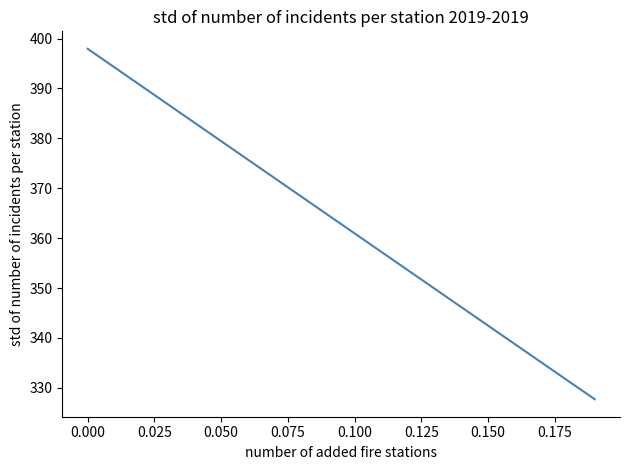

What is the maximum value shown in the chart?

397.9